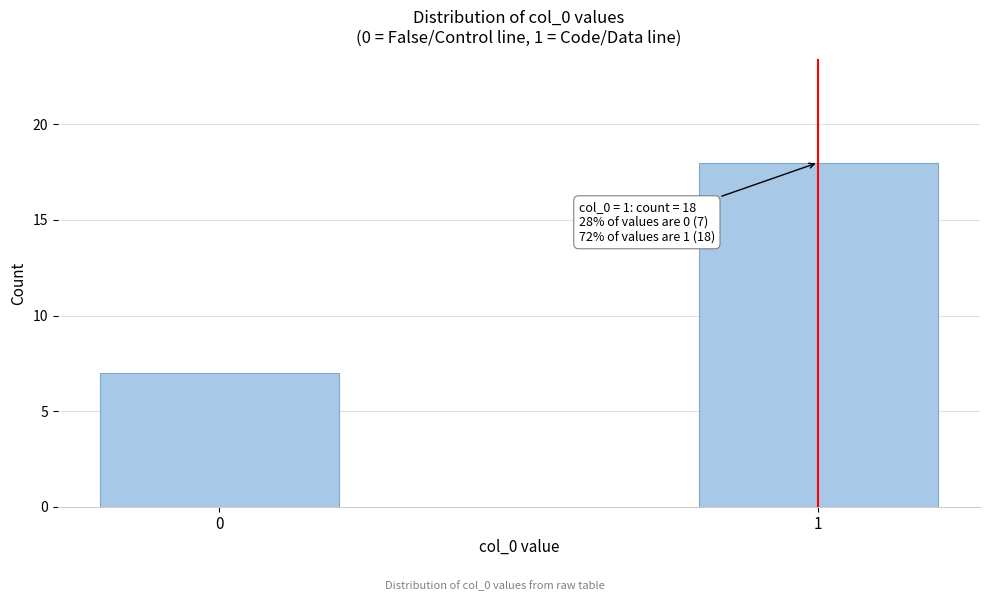

Reading right to left, list all the values displayed in this chart.

1=18	0=7